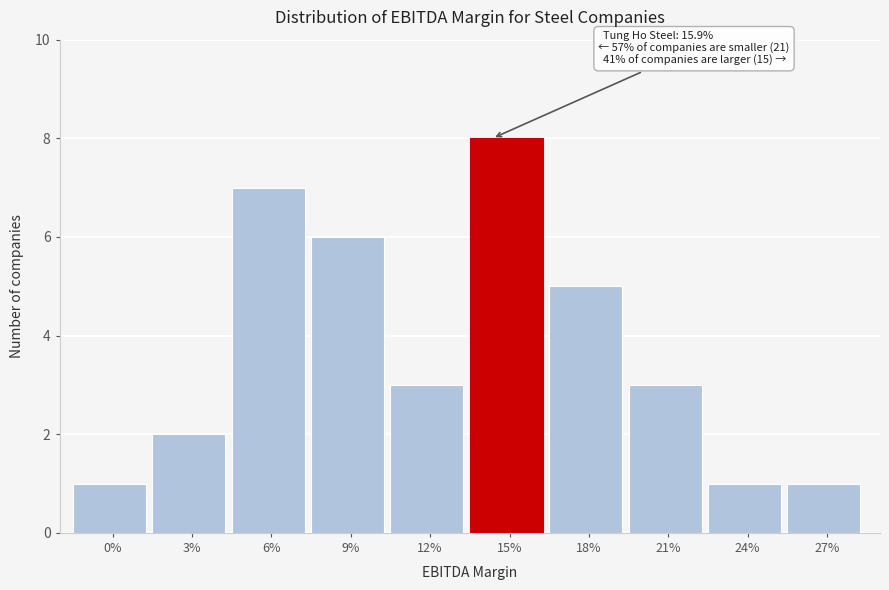

Reading left to right, transcribe all the data shown in this chart.

1	2	7	6	3	8	5	3	1	1